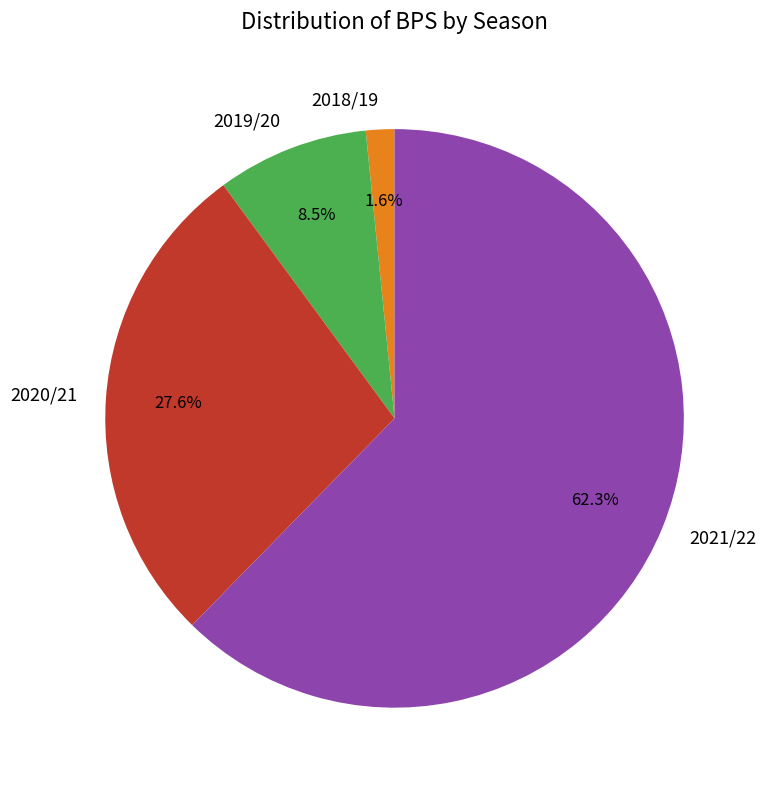

What is the majority slice?

2021/22